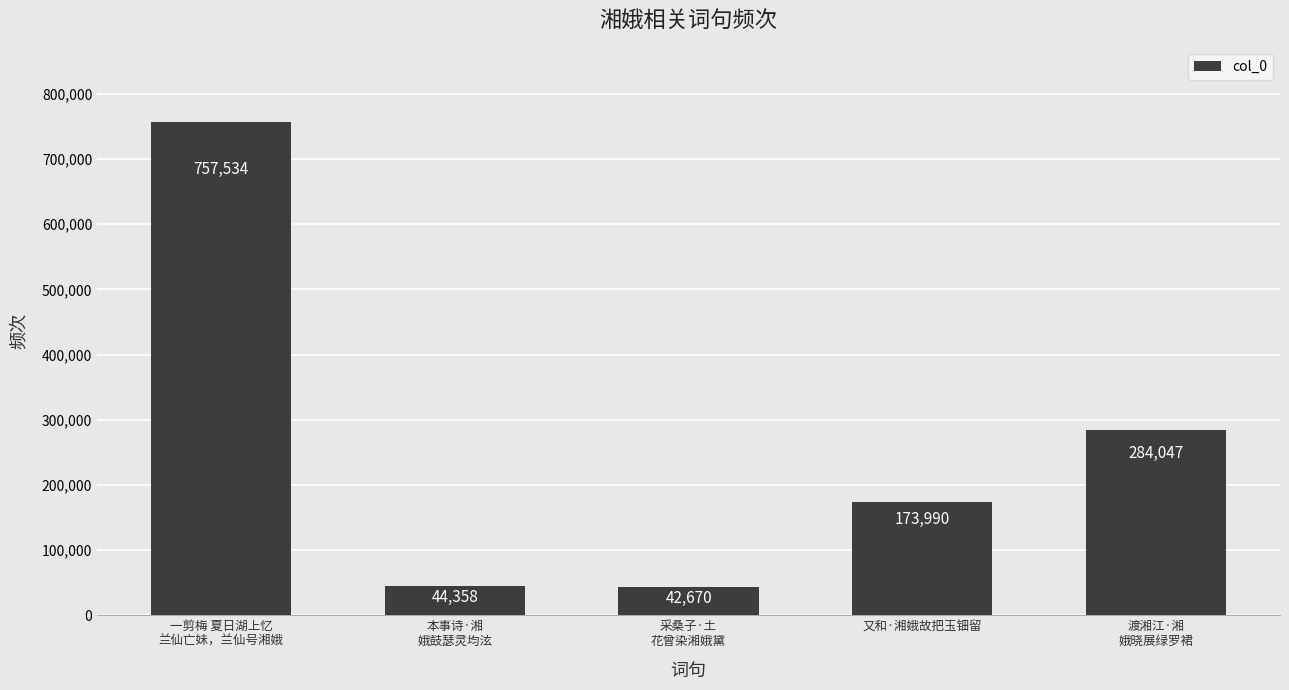

What is the difference between the second highest and second lowest values?

239689